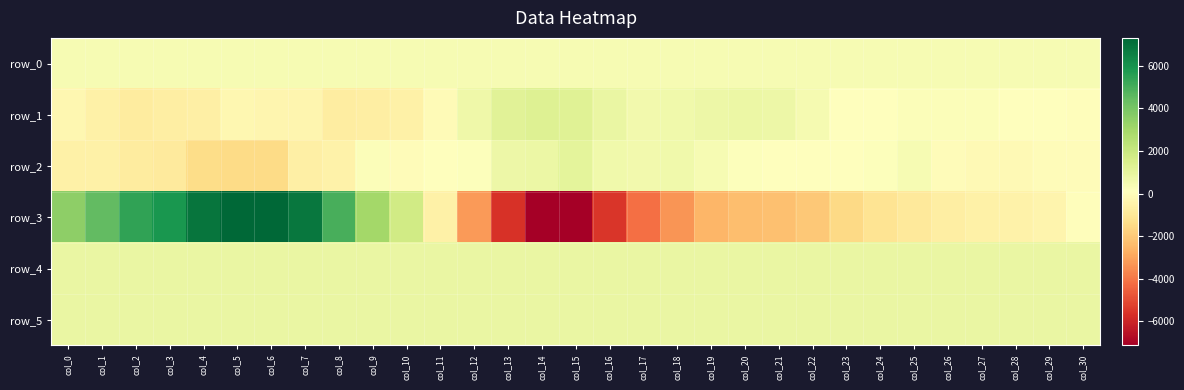

Which series changed the most between col_14 and col_30?

row_3